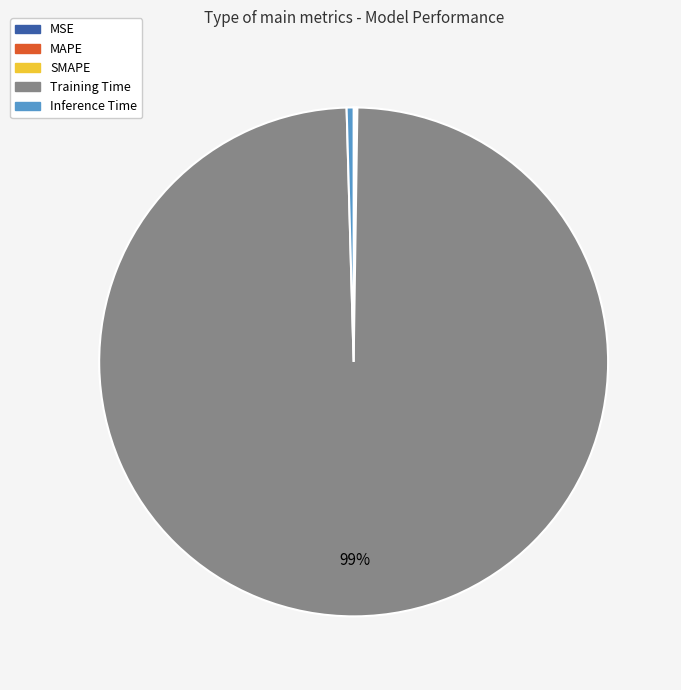

To the nearest percent, what is the average slice percentage?

20%